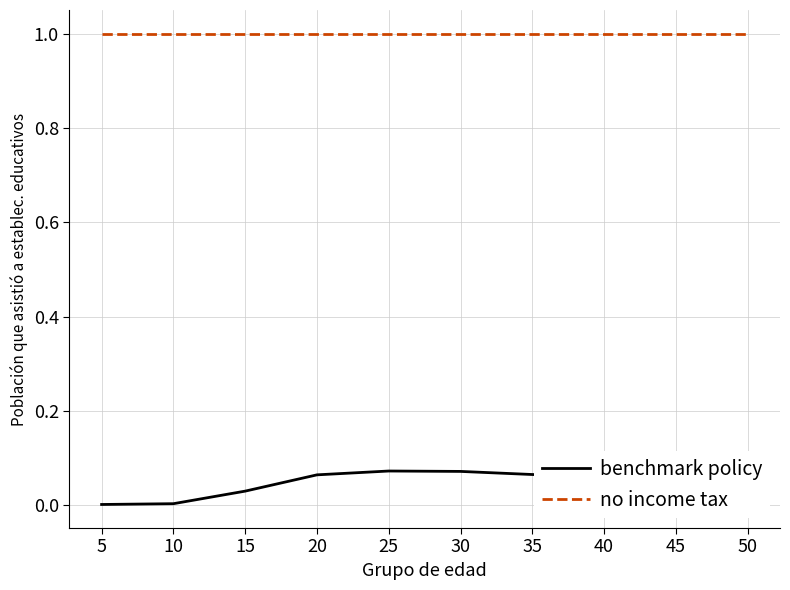

What is the maximum value shown in the chart?

1.0